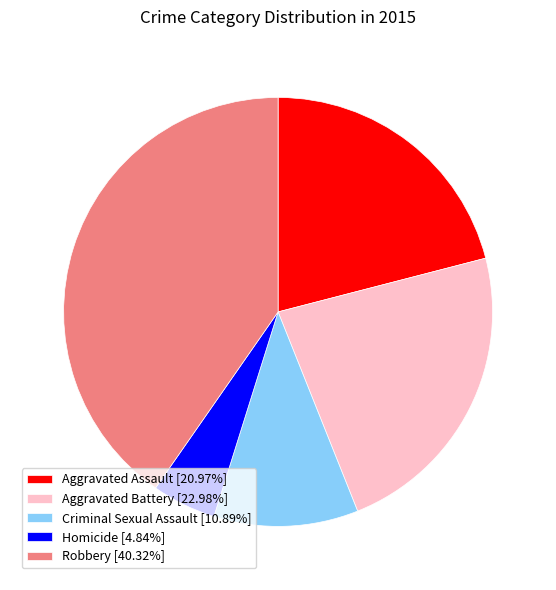

Is it true that Robbery is 40% of the pie?

True